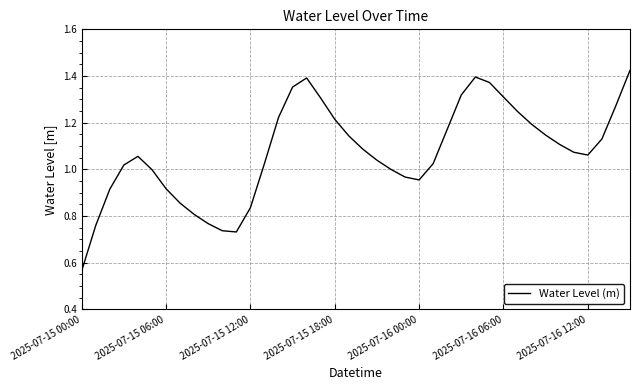

What is the sum of all values?

42.9